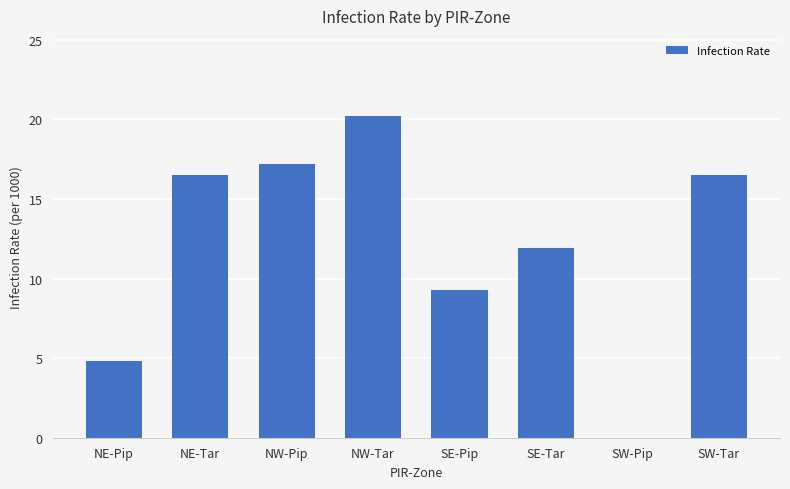

True or false: the data shows 7.1 at SW-Pip.

False